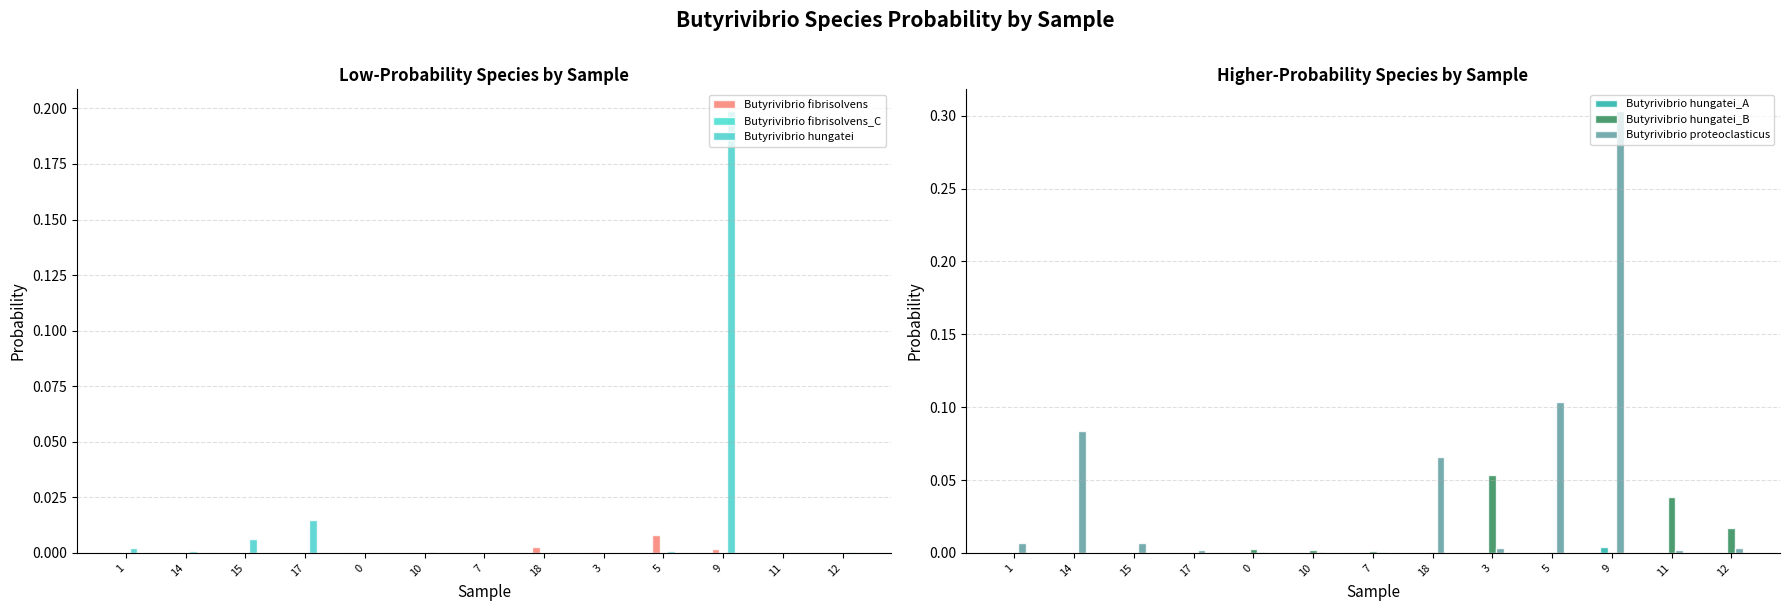

Rank the series at 10 from highest to lowest value.

Butyrivibrio hungatei_B, Butyrivibrio proteoclasticus, Butyrivibrio hungatei, Butyrivibrio fibrisolvens, Butyrivibrio hungatei_A, Butyrivibrio fibrisolvens_C